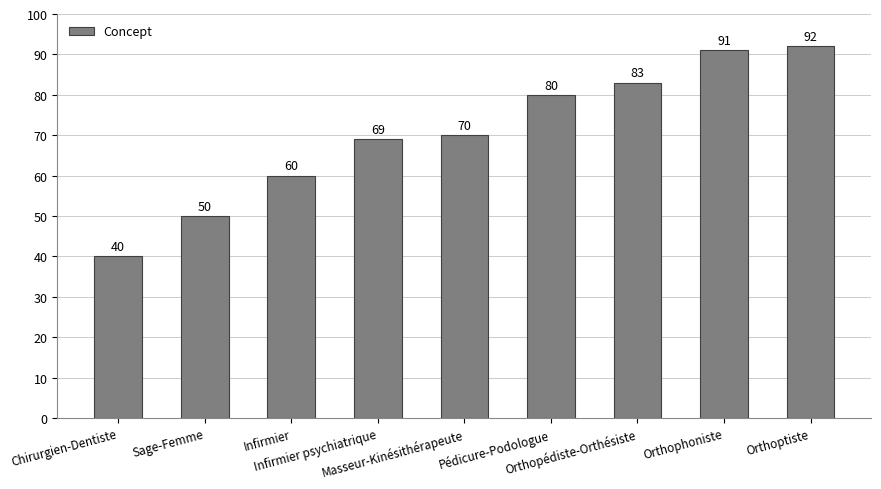

At which category does the chart reach its peak across all series?

Orthoptiste